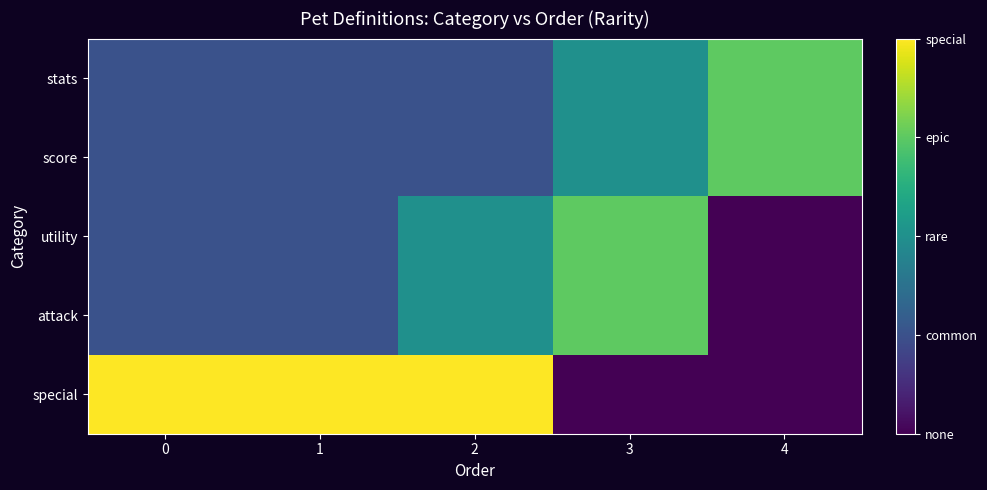

Reading right to left, list all the values displayed in this chart.

stats: 4=3	3=2	2=1	1=1	0=1
score: 4=3	3=2	2=1	1=1	0=1
utility: 4=0	3=3	2=2	1=1	0=1
attack: 4=0	3=3	2=2	1=1	0=1
special: 4=0	3=0	2=4	1=4	0=4